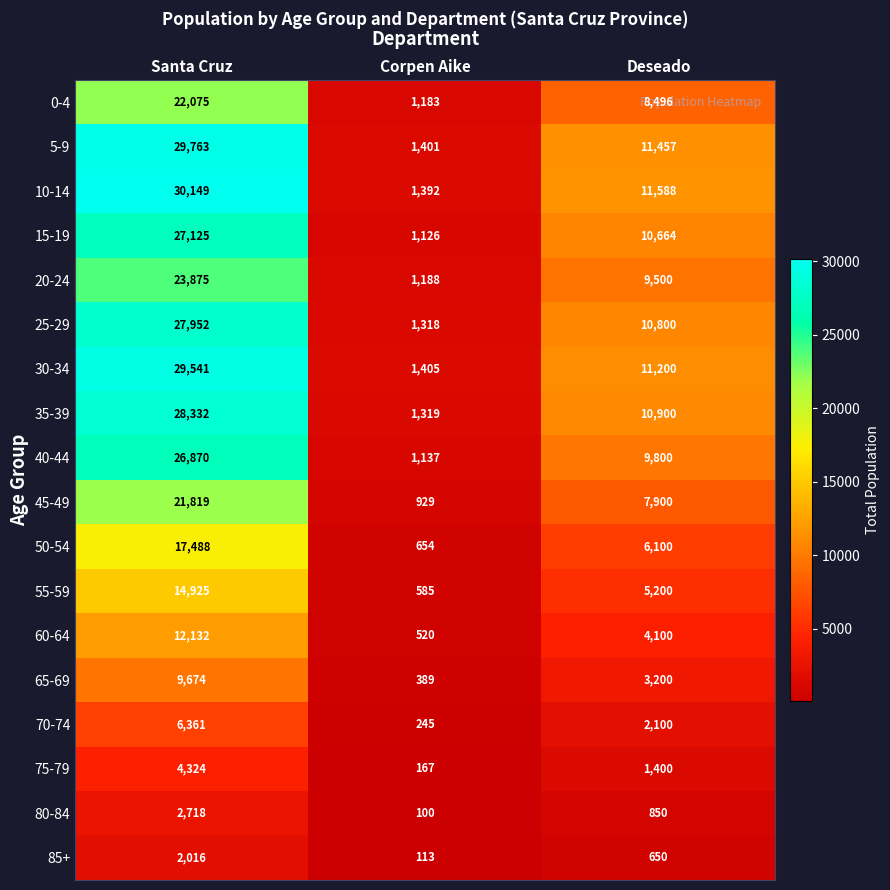

The value of 25-29 at Corpen Aike is 519. True or false?

False